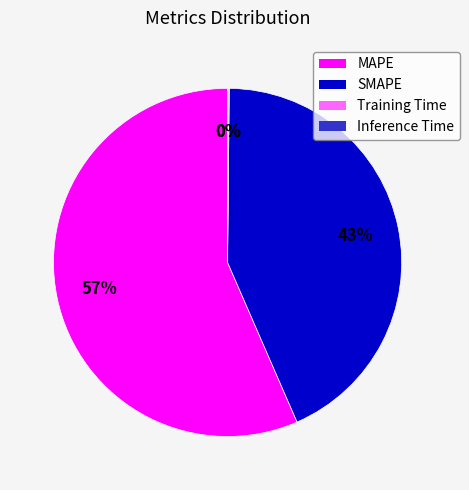

To the nearest percent, what is the average slice percentage?

25%